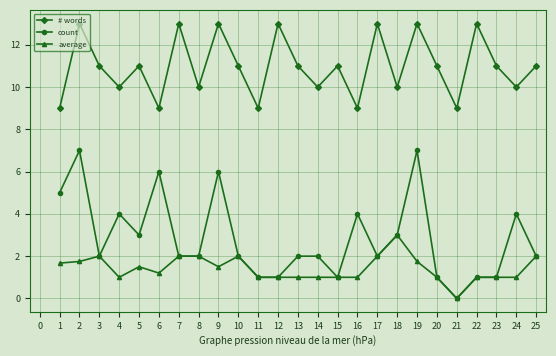

True or false: # words and count cross at least once.

False